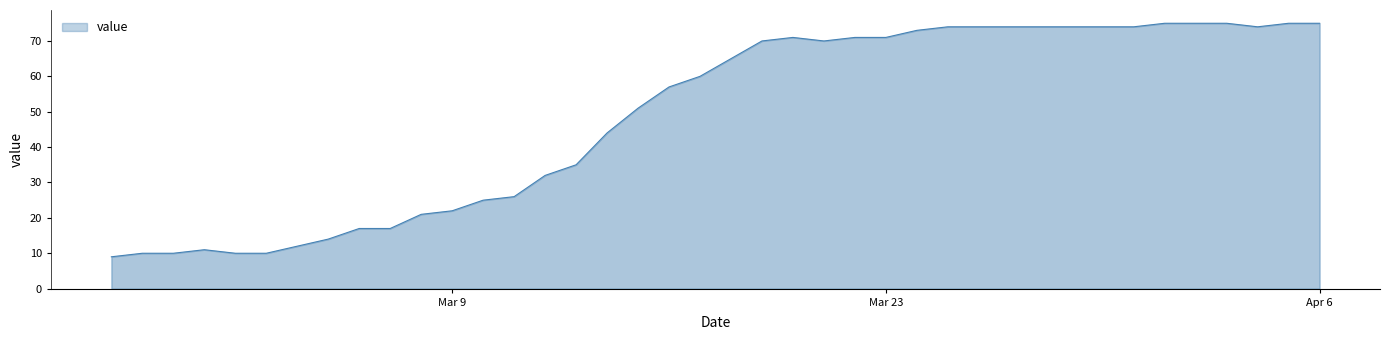

What is the difference between the maximum and minimum values?

66